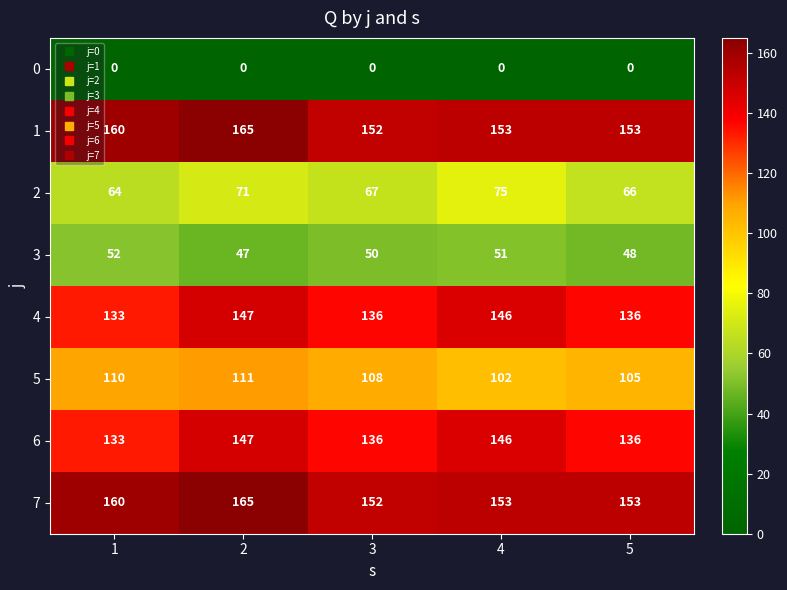

What is the spread (max minus min) of values at 2?

165